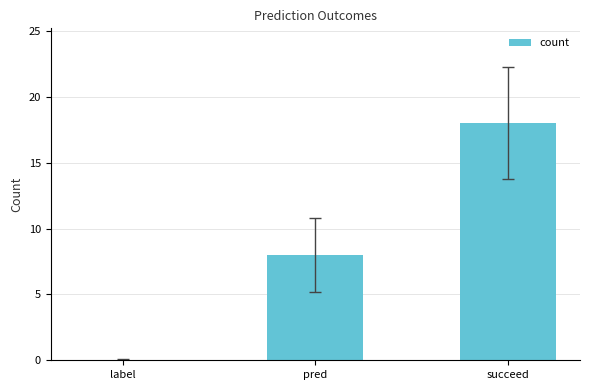

The chart shows a value of 31 at succeed. True or false?

False